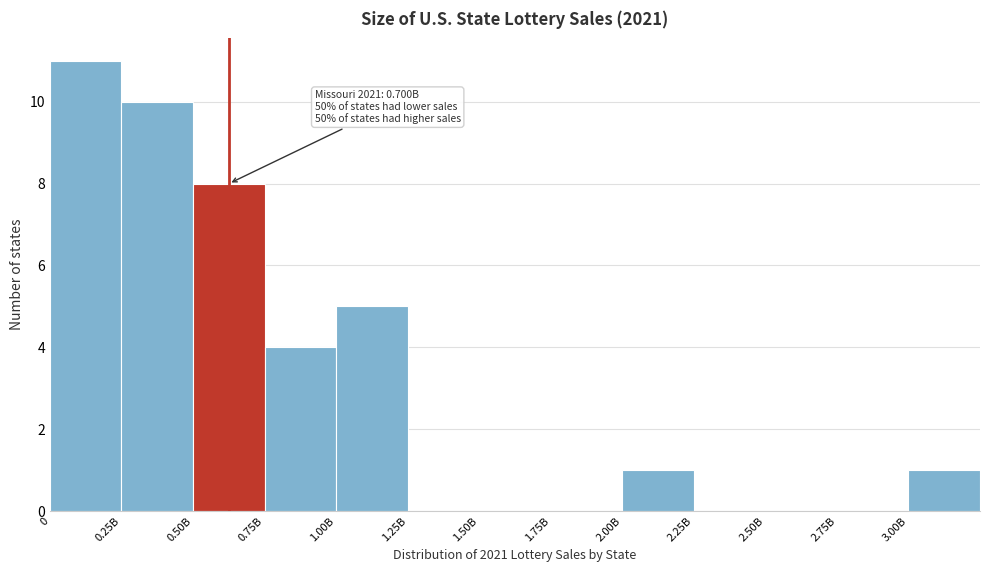

Reading right to left, transcribe all the data shown in this chart.

3.00B=1	2.75B=0	2.50B=0	2.25B=0	2.00B=1	1.75B=0	1.50B=0	1.25B=0	1.00B=5	0.75B=4	0.50B=8	0.25B=10	0=11